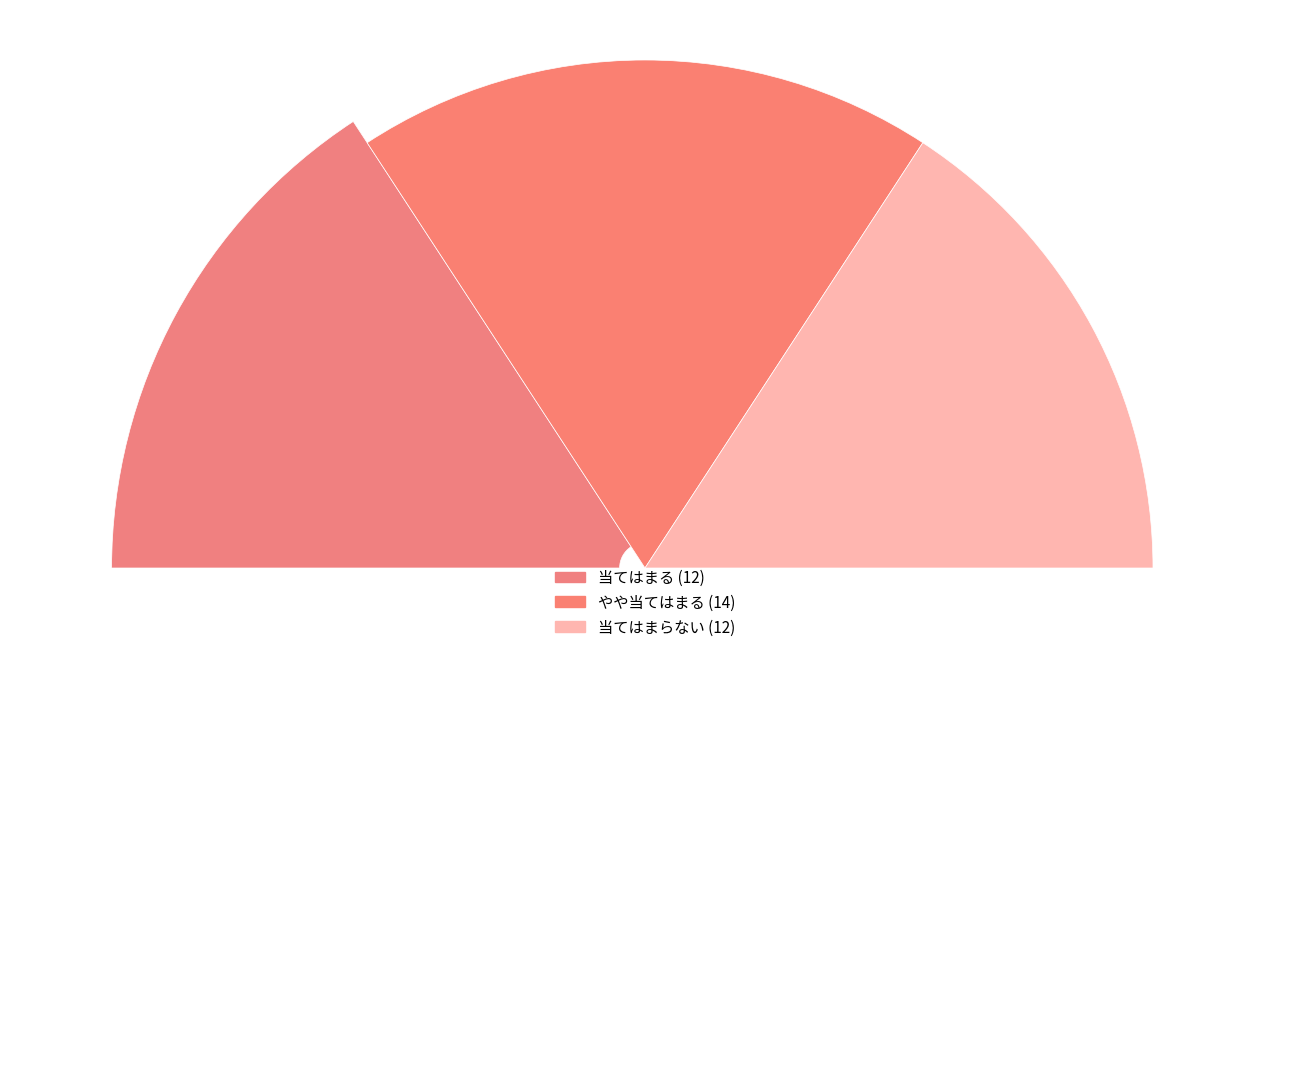

True or false: やや当てはまる accounts for 37% of the total.

True